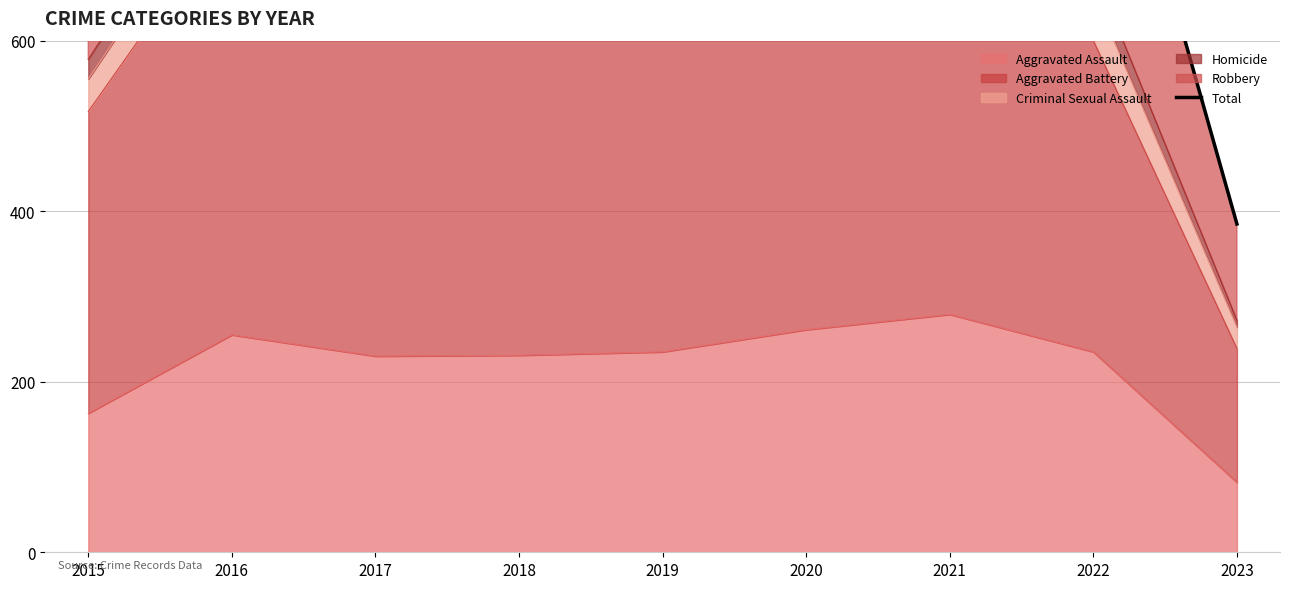

What is the value of the 9th point from the left?

385